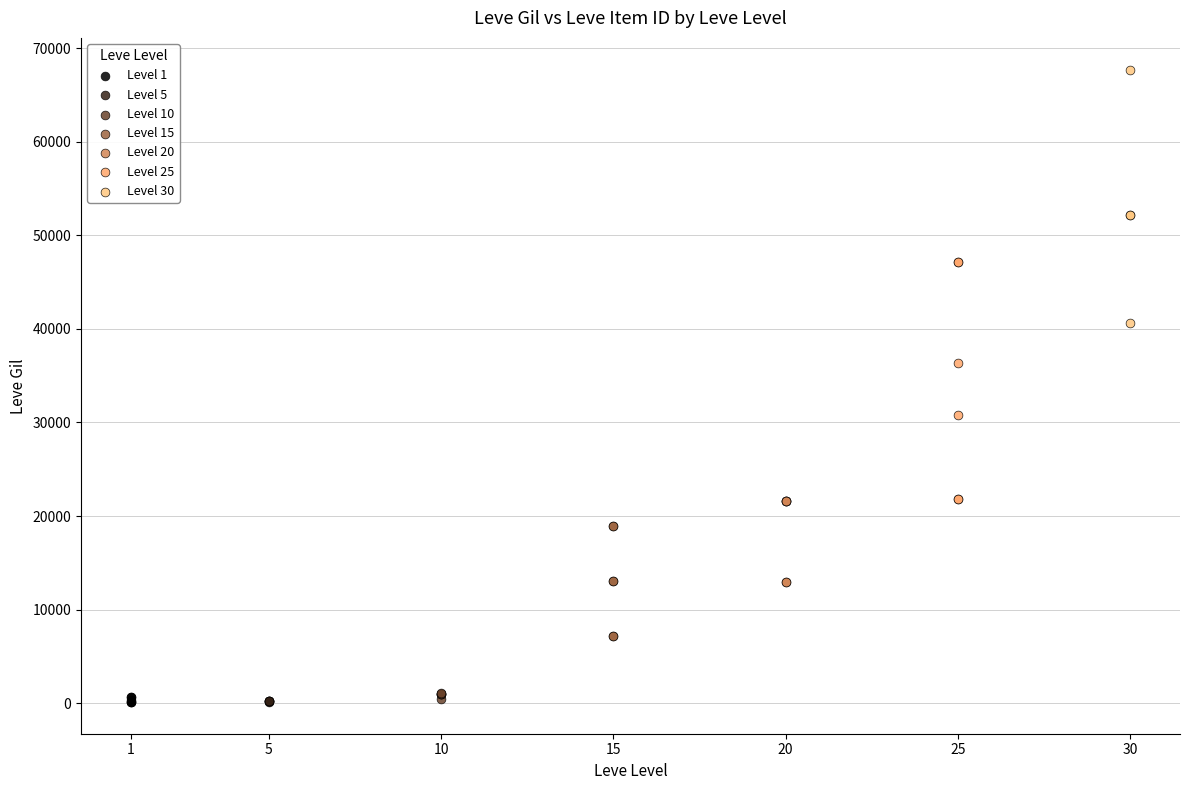

Which series contains the highest Y value?

Level 30